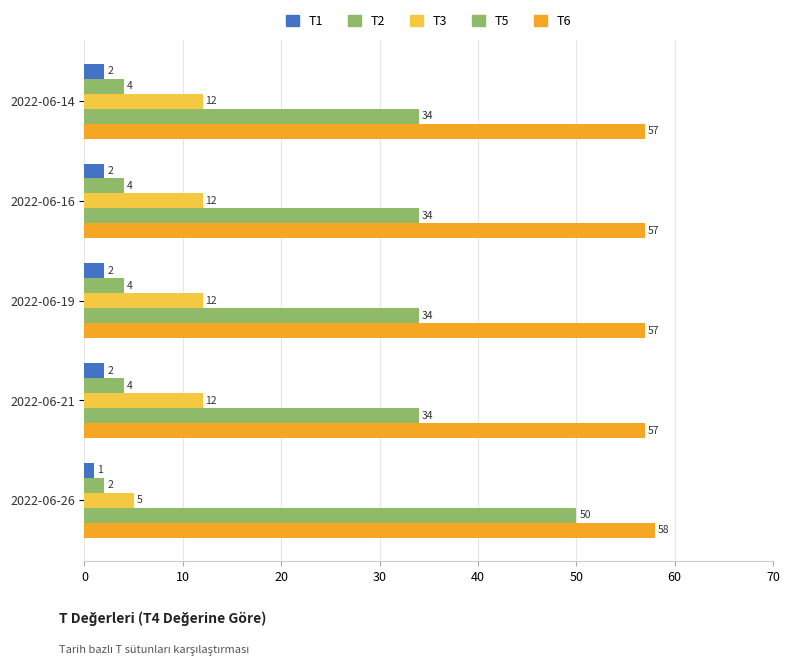

Rank the series by their maximum value, from lowest to highest.

T1, T2, T3, T5, T6